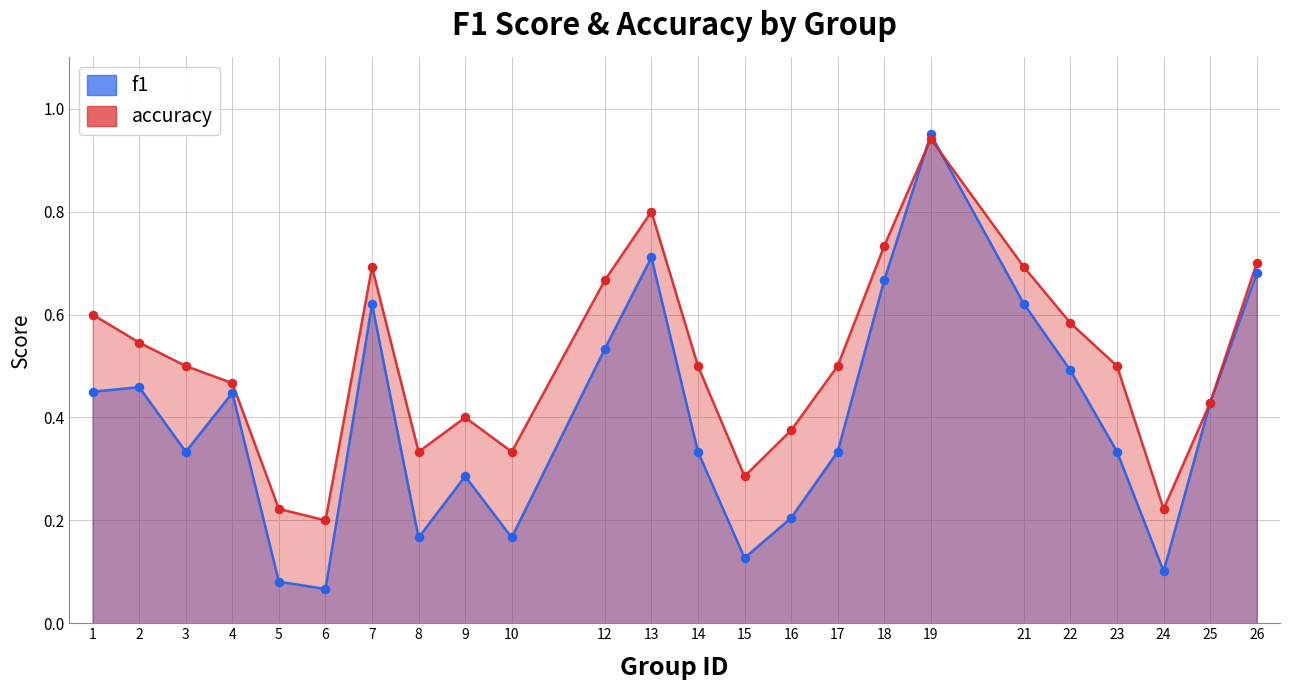

Is the value of accuracy at 26 greater than the value of f1 at 23?

Yes